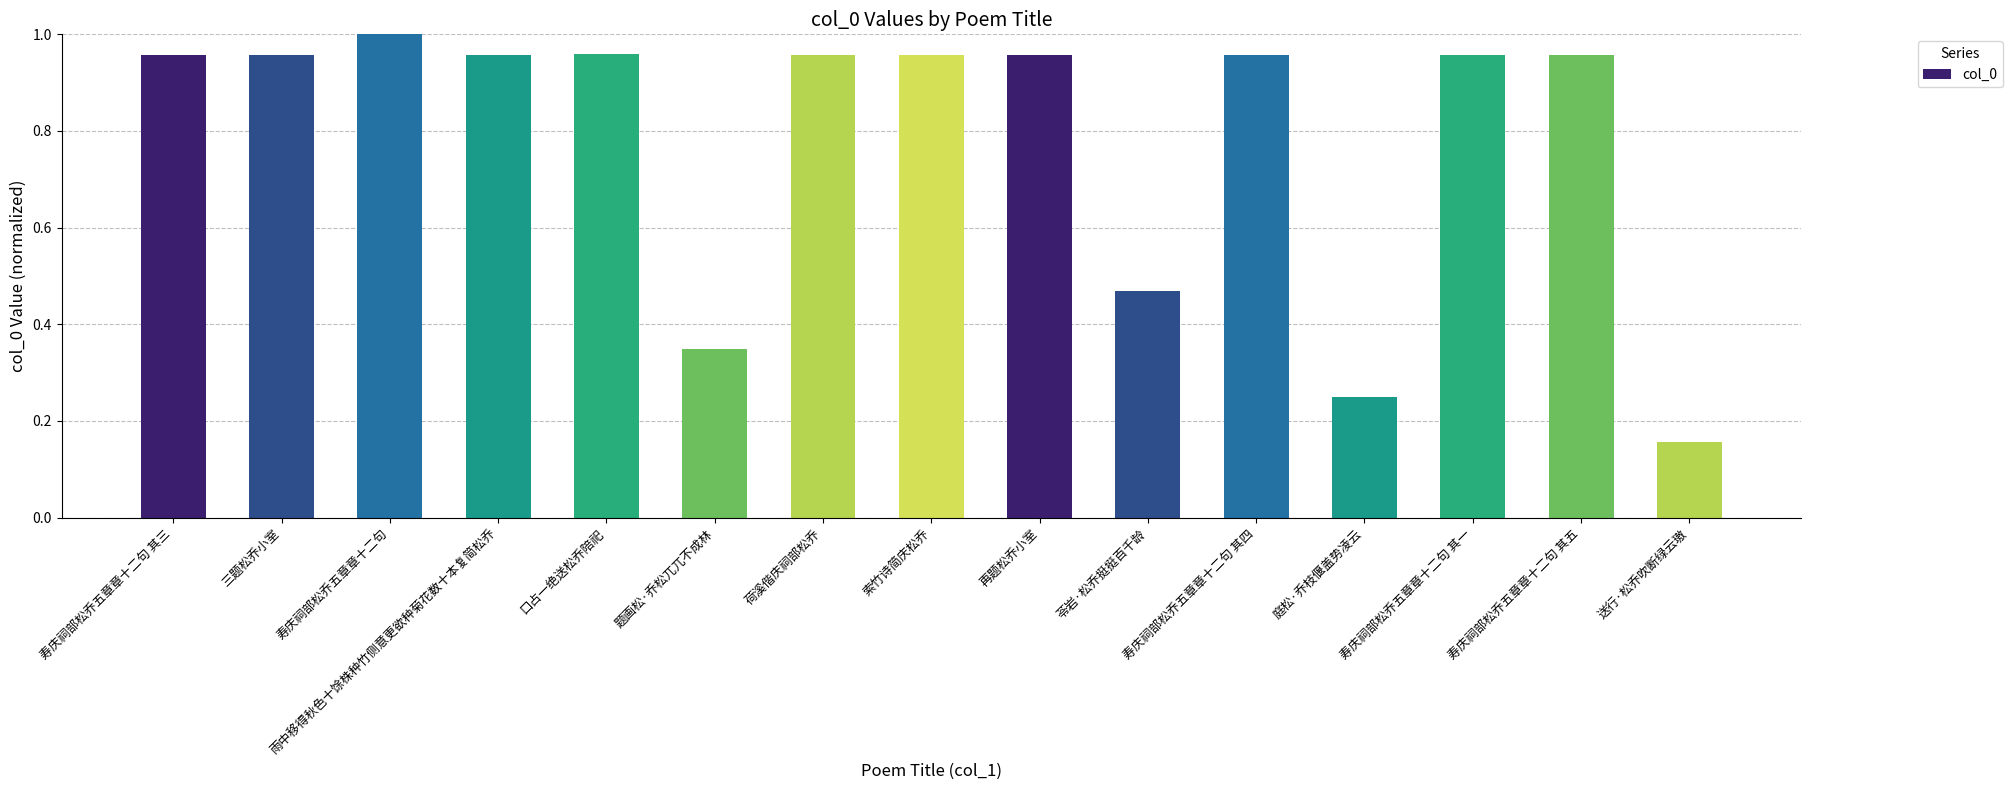

What is the sum of the values at 索竹诗简庆松乔 and 寿庆祠部松乔五章章十二句 其三?

1.9